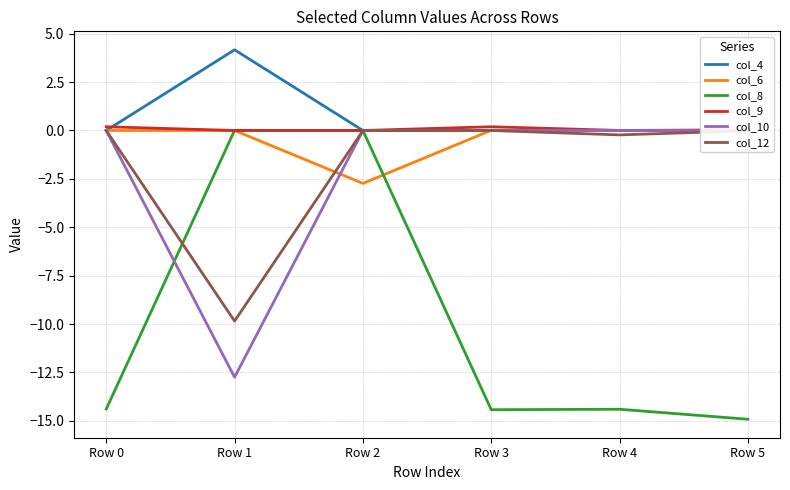

At Row 5, list the series in order from smallest to largest.

col_8, col_12, col_4, col_10, col_6, col_9